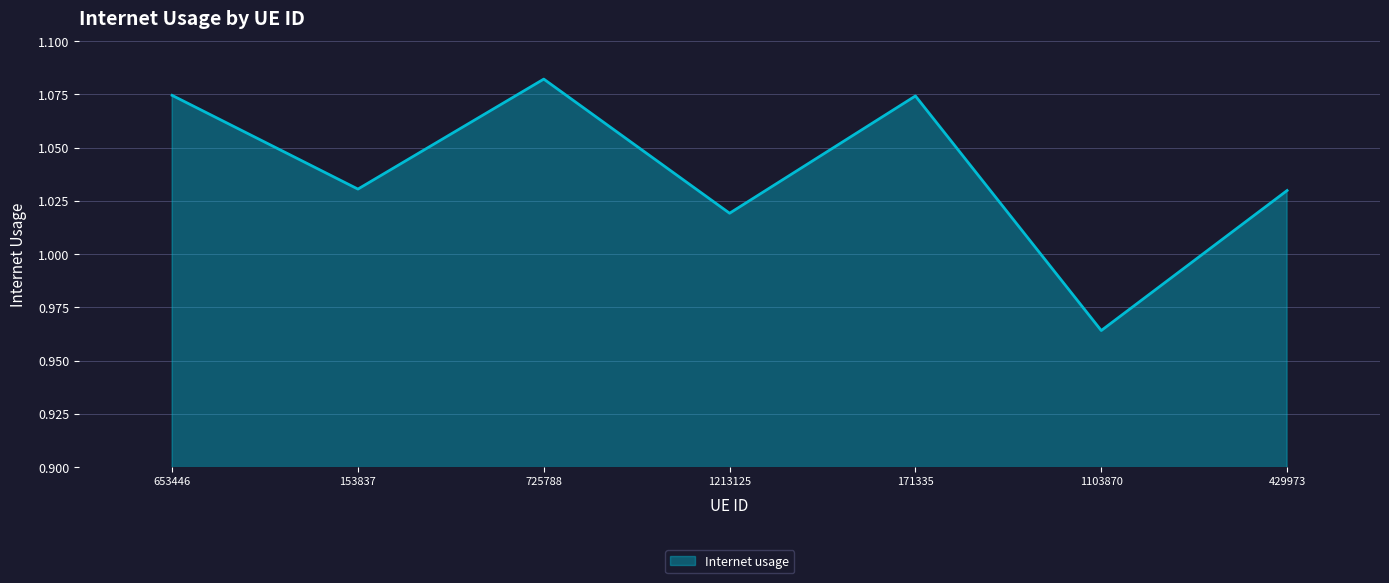

At which category does the chart reach its minimum across all series?

1103870